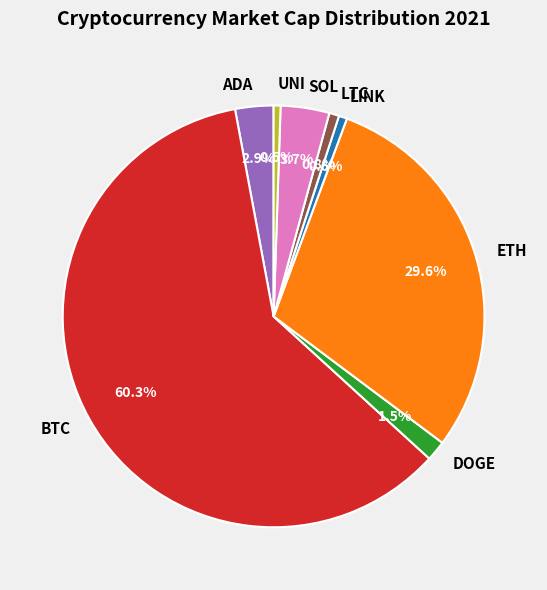

Approximately how many times larger is the value at ETH compared to UNI?

55.9